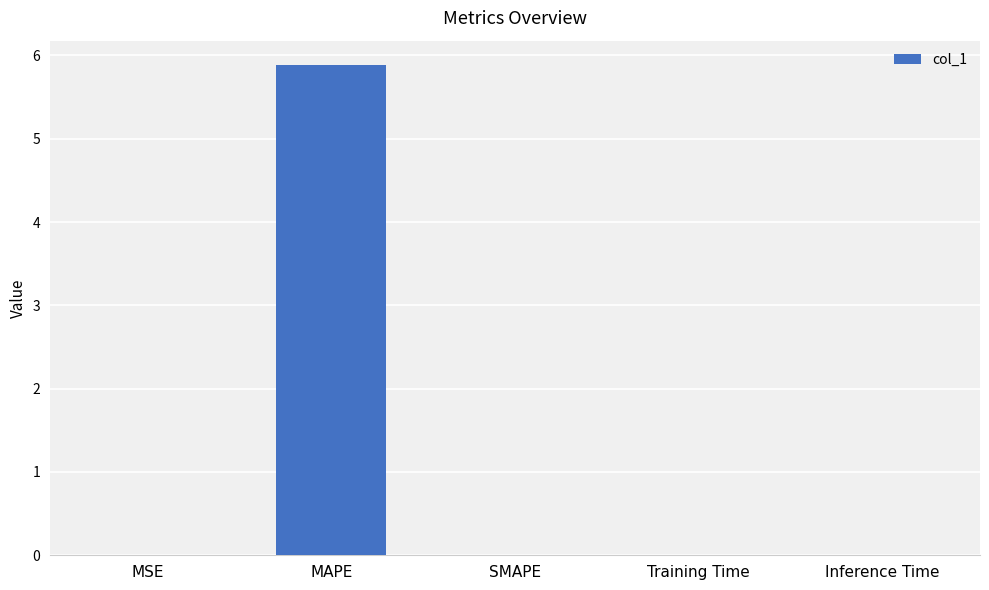

Are the bars horizontal?

No